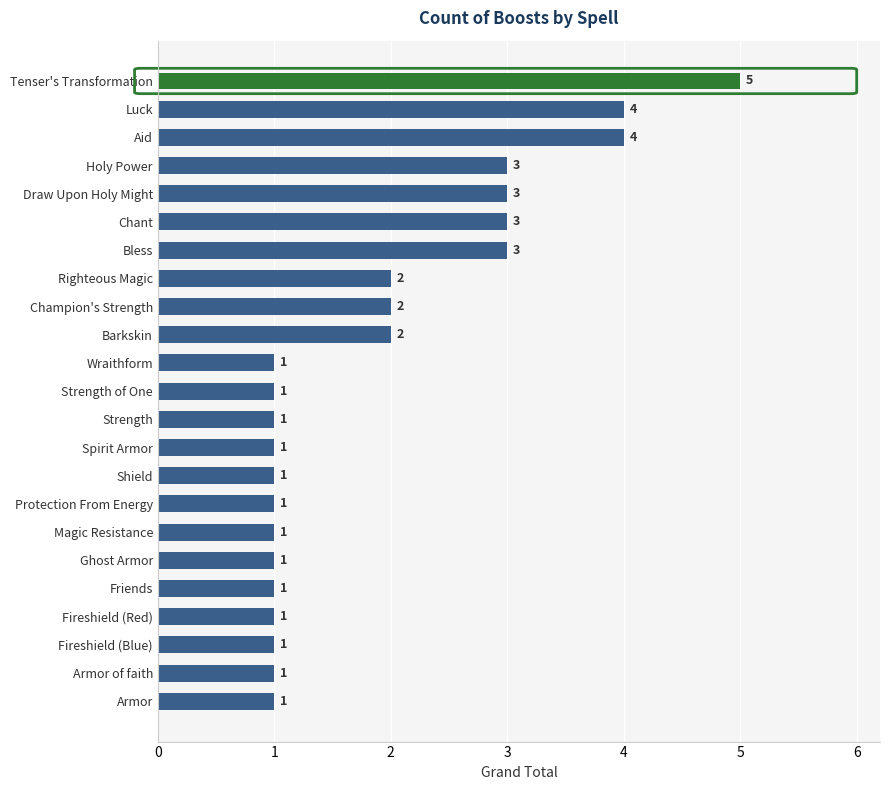

What is the maximum value shown in the chart?

5